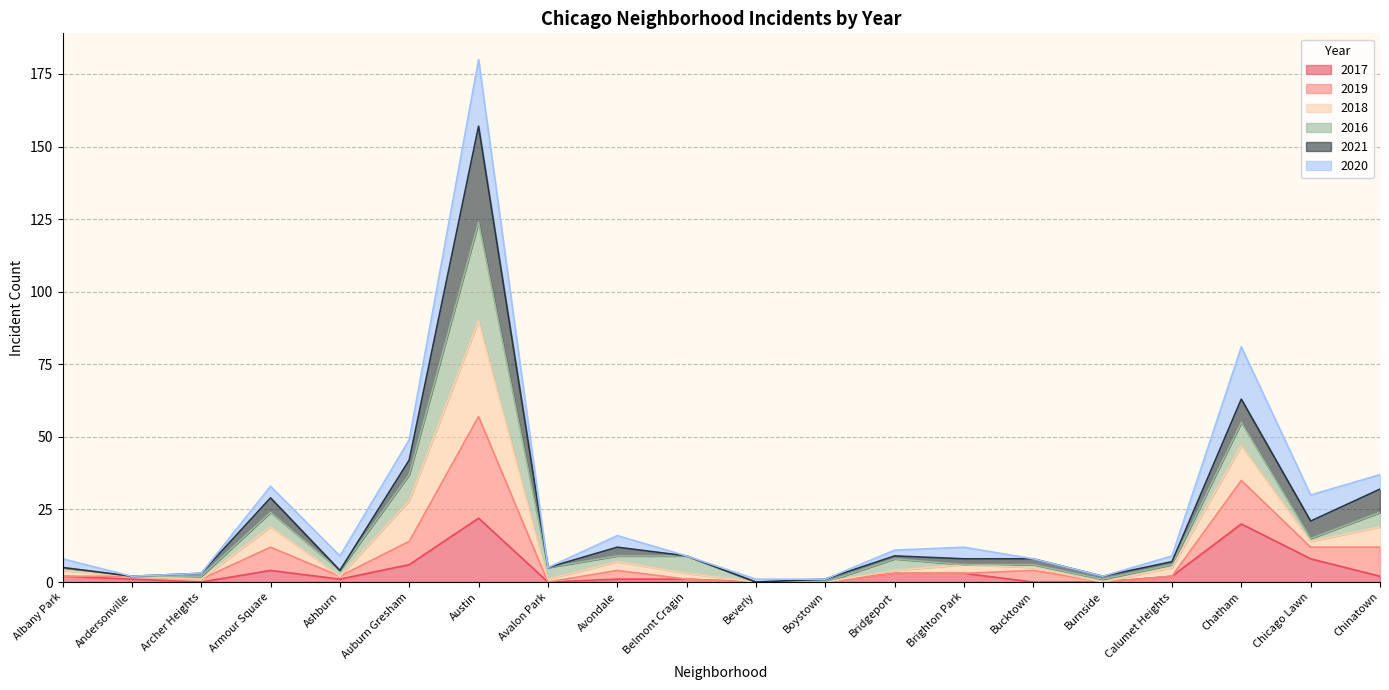

In 2017, how many points are lower than both neighbors (excluding endpoints)?

3